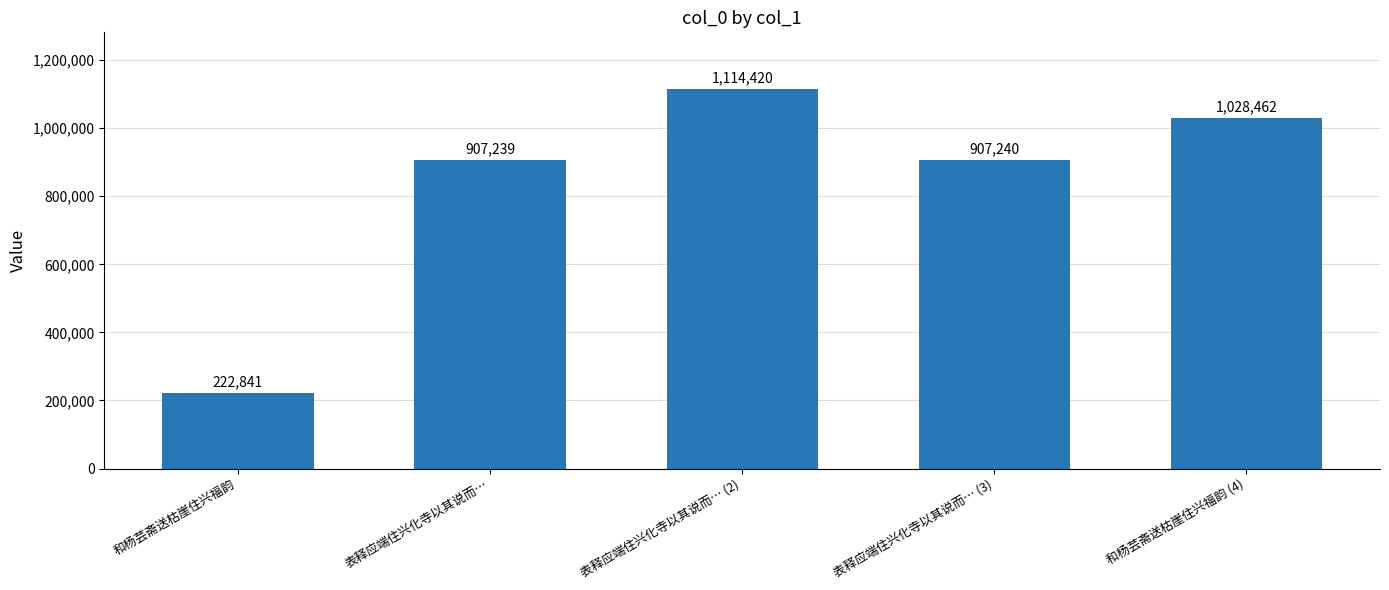

Reading left to right, what are all the values shown in this chart?

222841	907239	1114420	907240	1028462